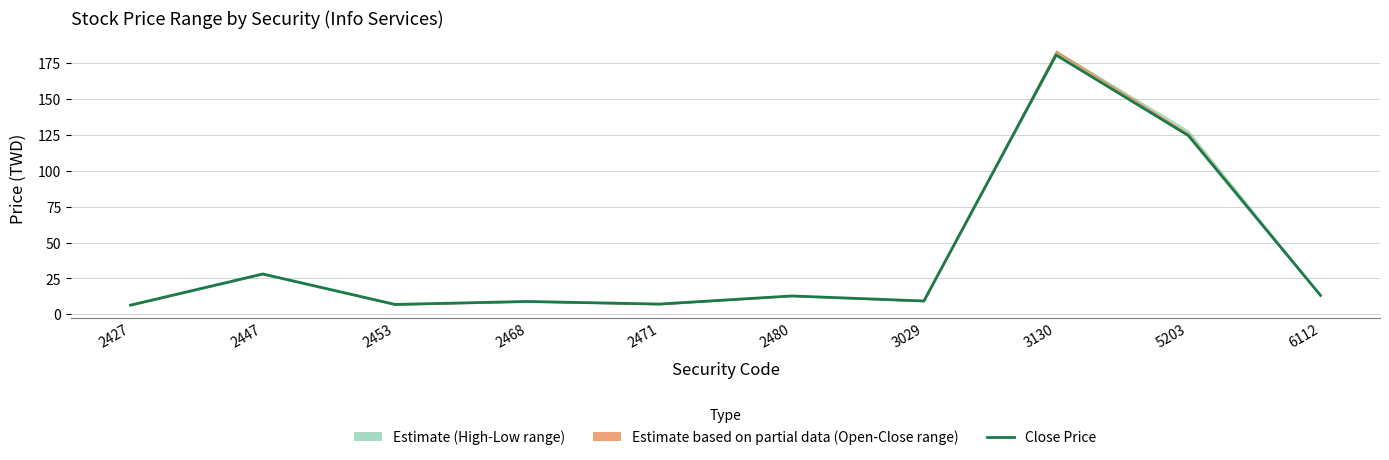

At which category does the data reach its first local valley?

2453